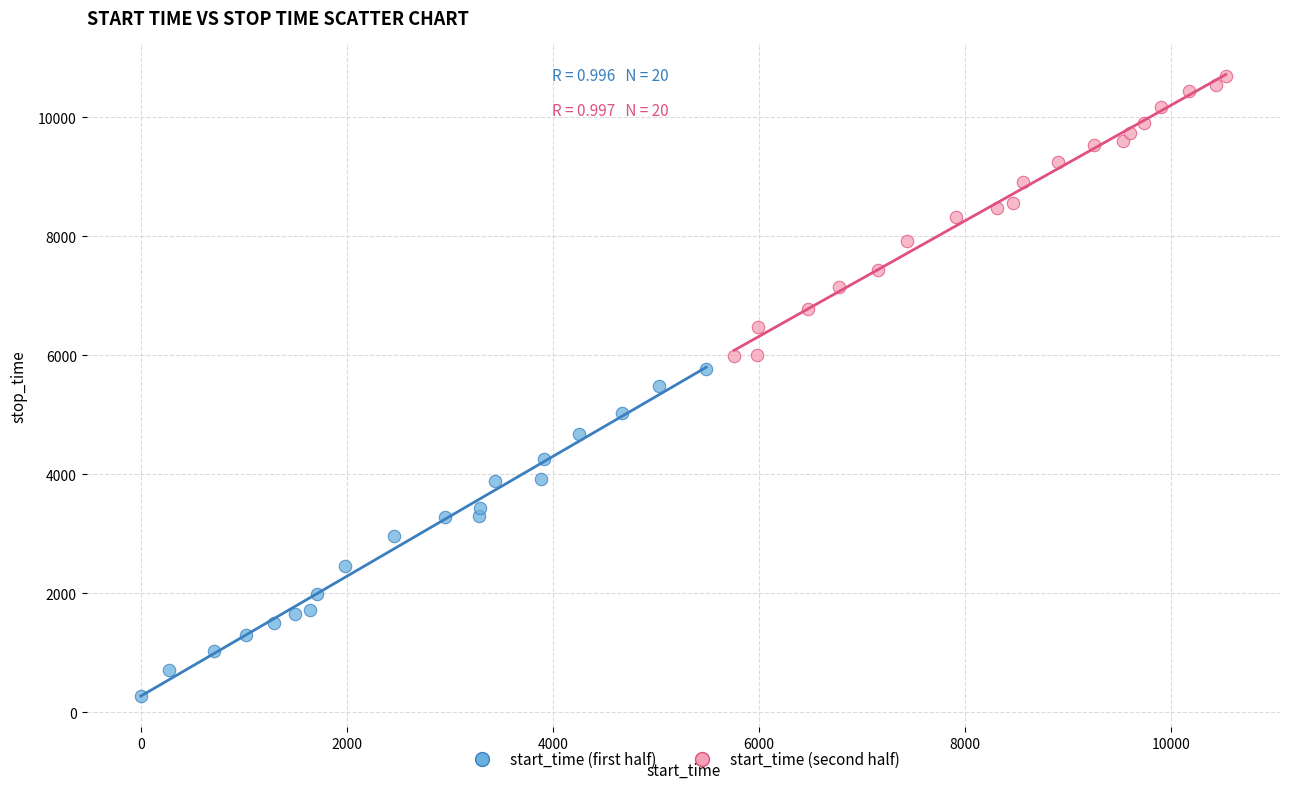

Which series contains the highest Y value?

start_time (second half)